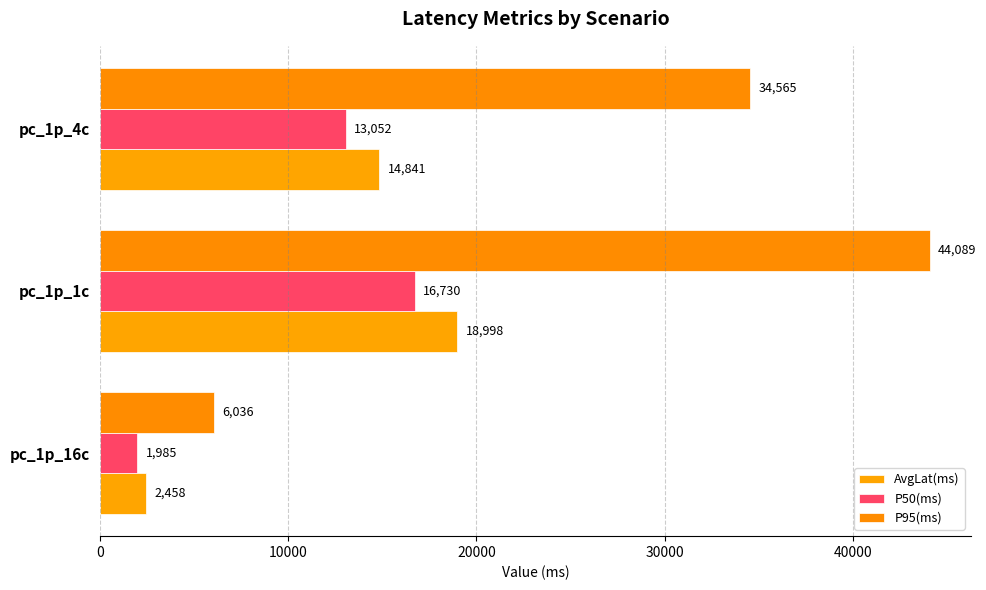

At which category is the sum across all series the highest?

pc_1p_1c